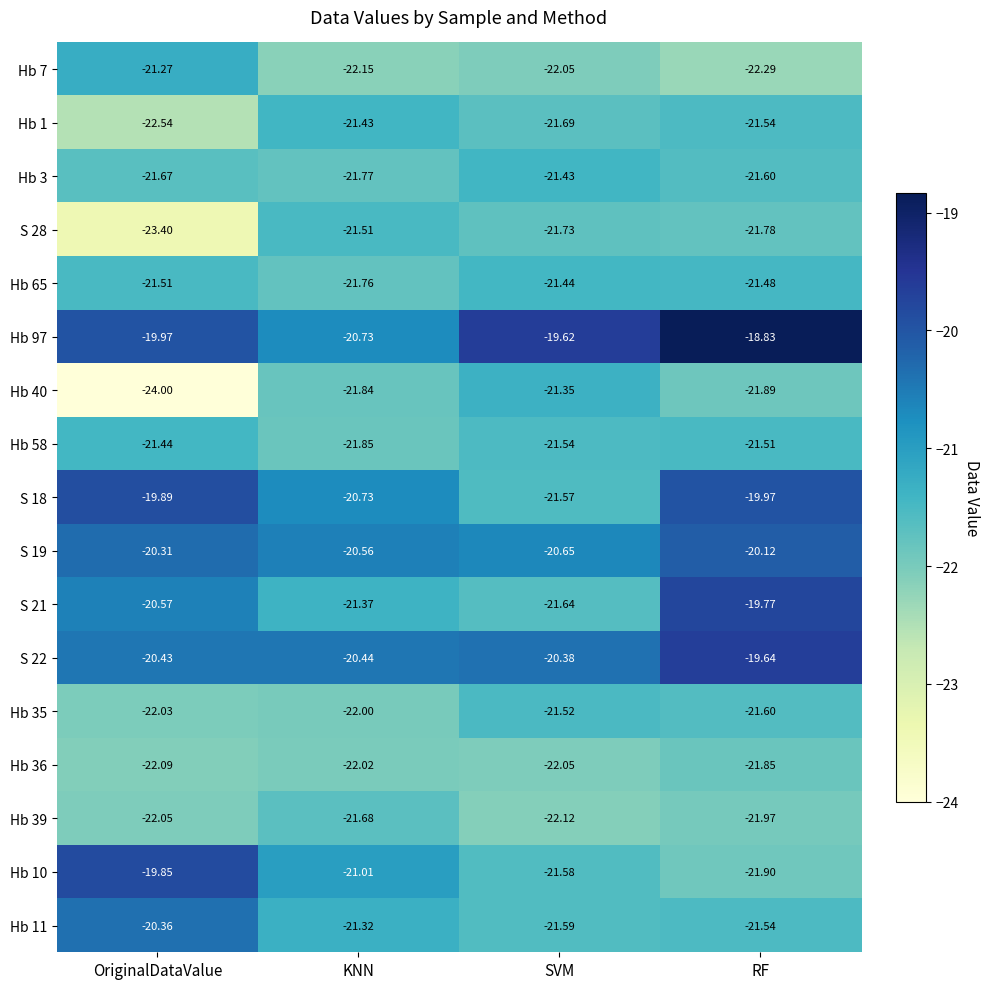

Is the value of S 18 at SVM greater than the value of S 19 at KNN?

No